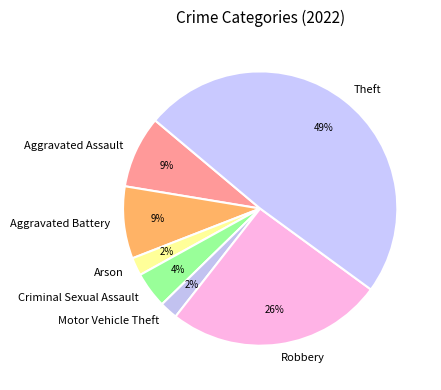

Is it true that Arson is 2% of the pie?

True